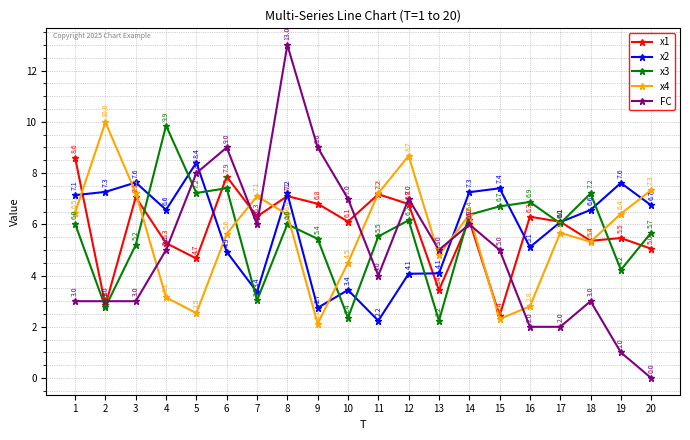

Which series has the widest spread of values?

FC